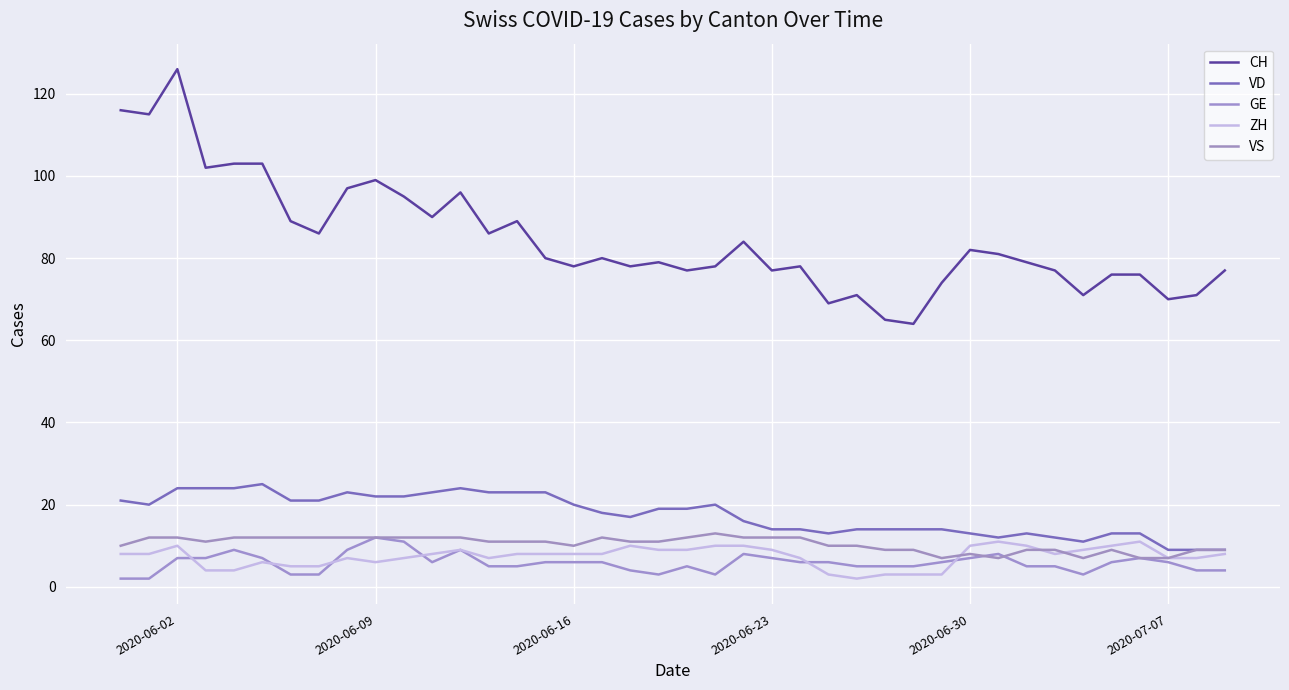

What is the highest value of the VS series?

13